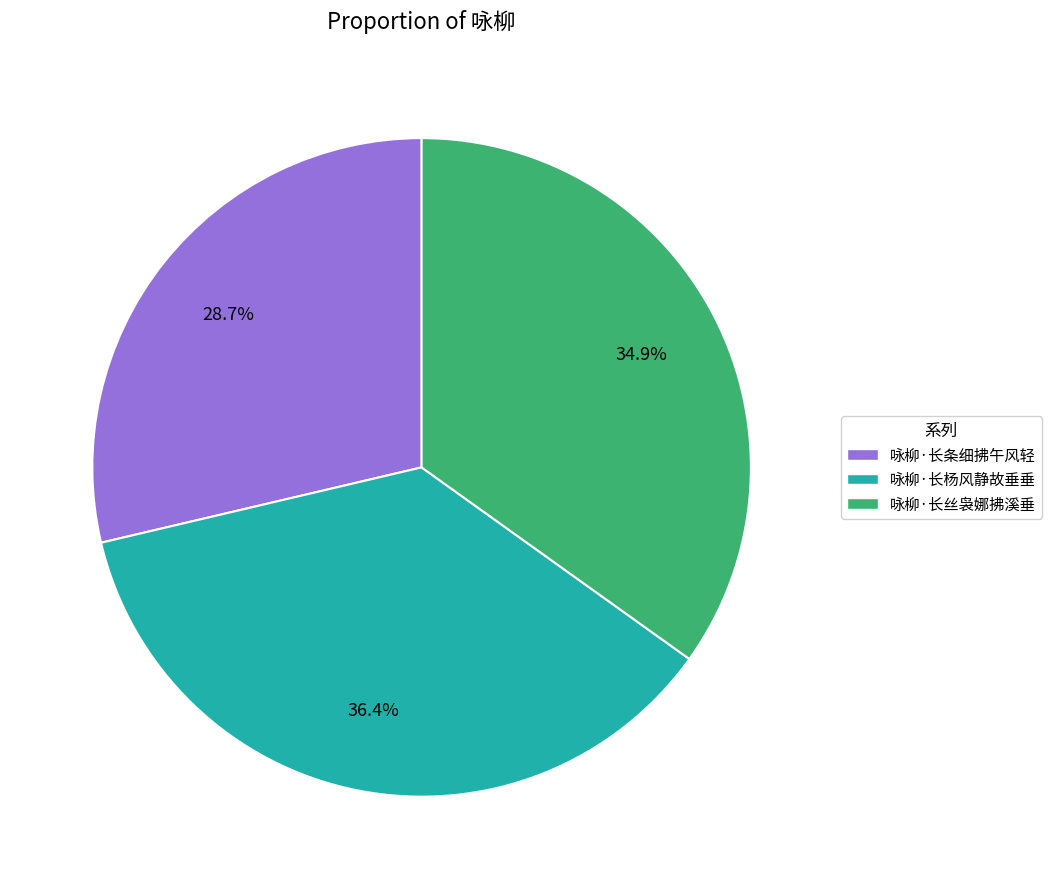

Rank the categories by value from highest to lowest.

咏柳·长杨风静故垂垂, 咏柳·长丝袅娜拂溪垂, 咏柳·长条细拂午风轻